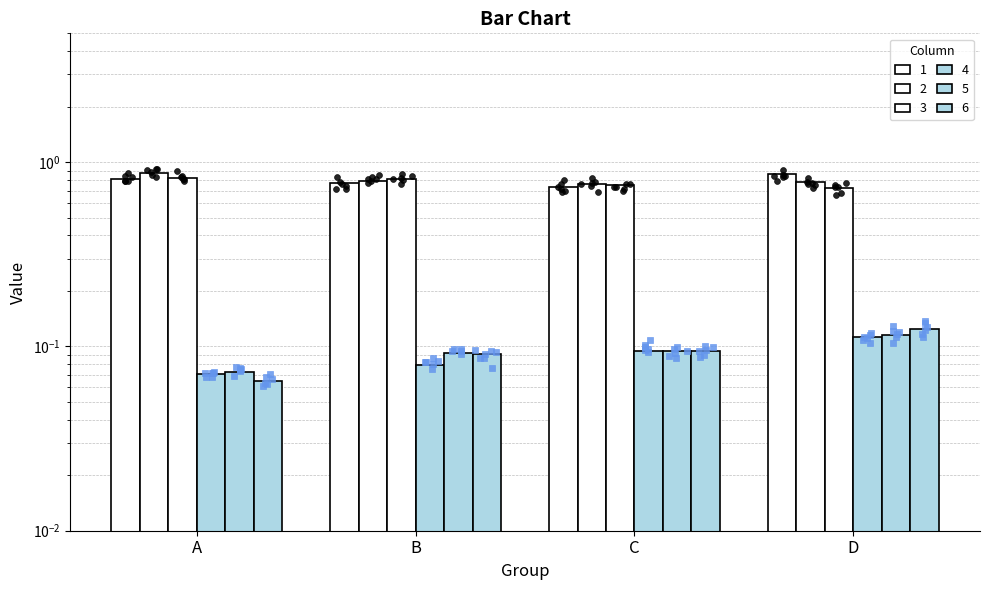

What are all the series names shown in the legend?

1, 2, 3, 4, 5, 6